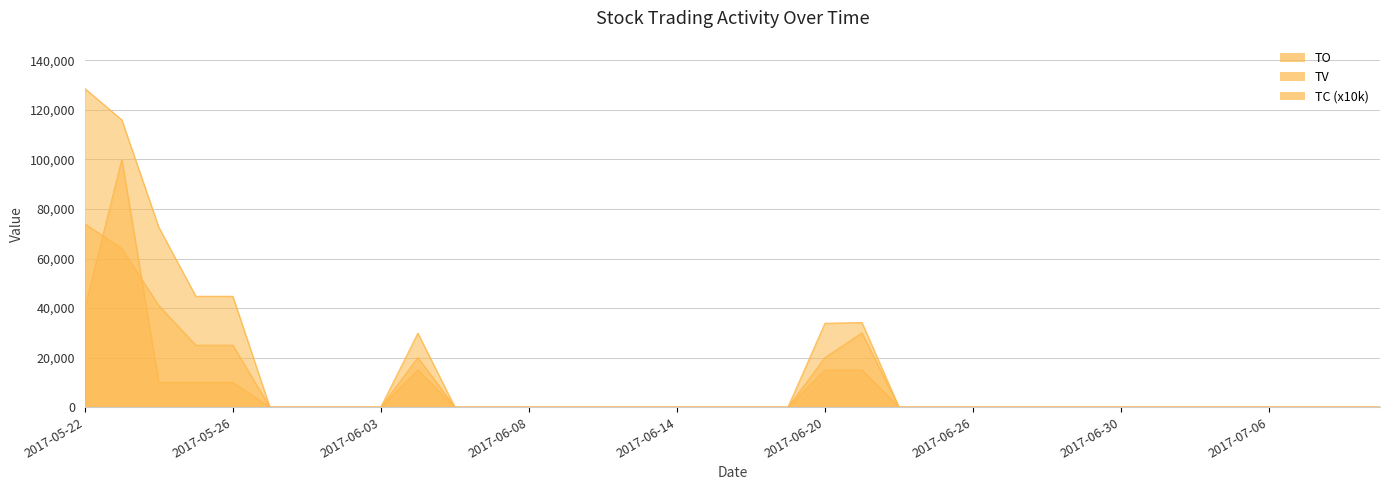

True or false: TC has more than 2 points higher than both neighbors.

True